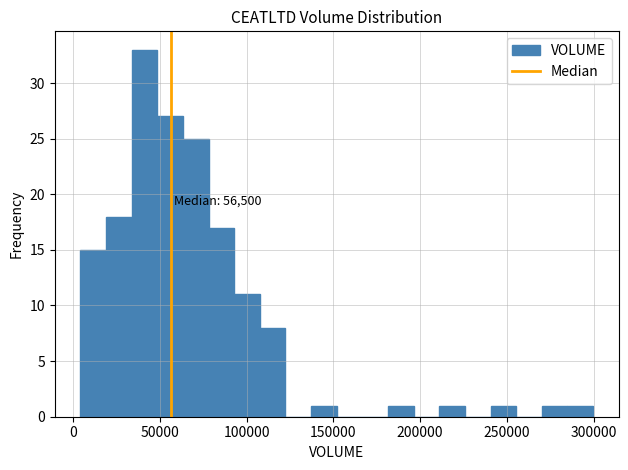

Around what value on the x-axis is the tallest bar? Give the approximate position of its centre, as read against the axis.

40000